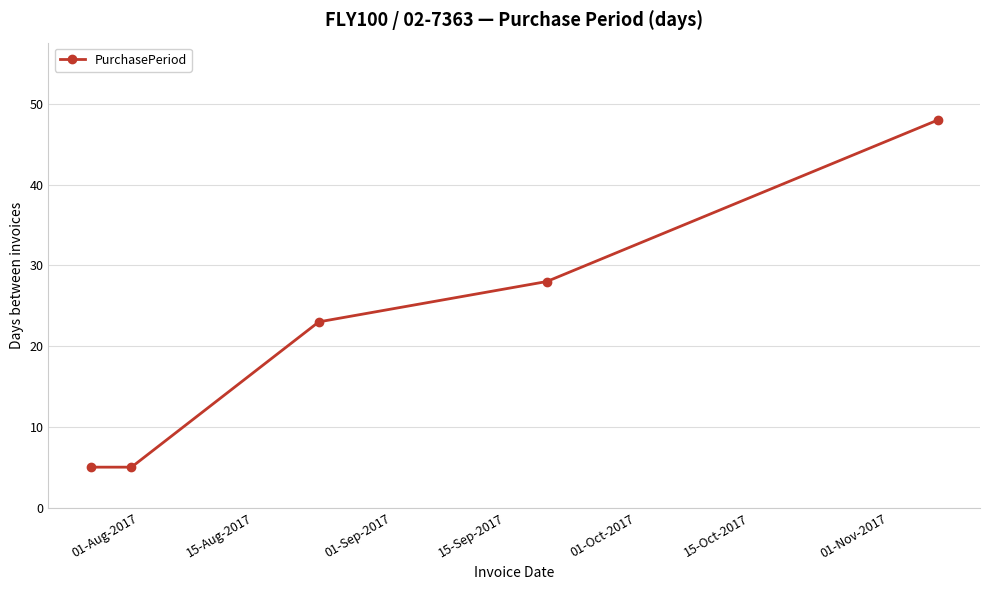

Reading left to right, transcribe all the data shown in this chart.

5	5	23	28	48